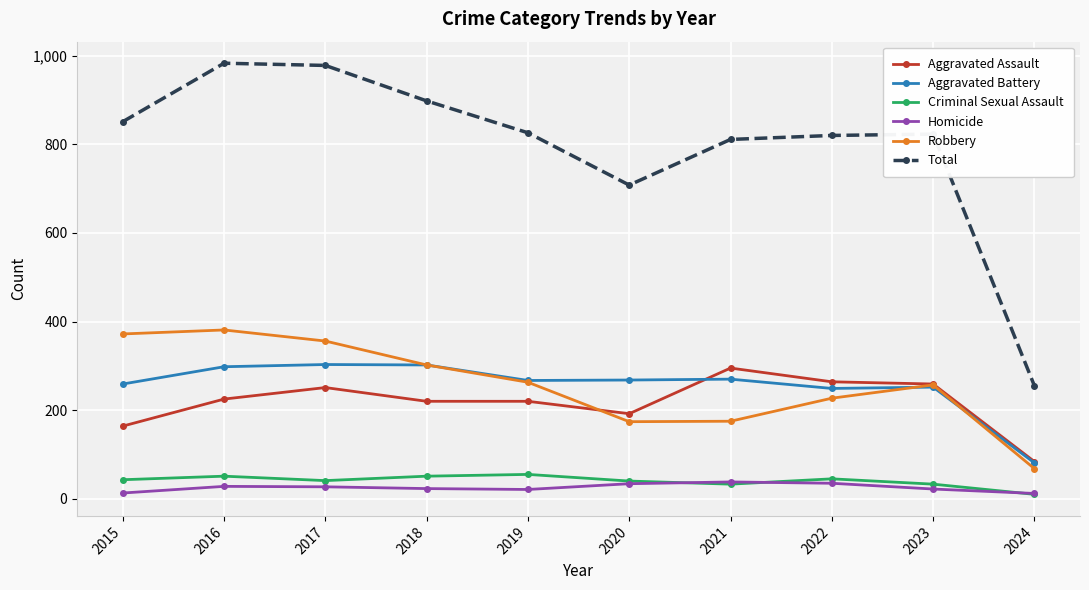

What is the sum of all Robbery values?

2575